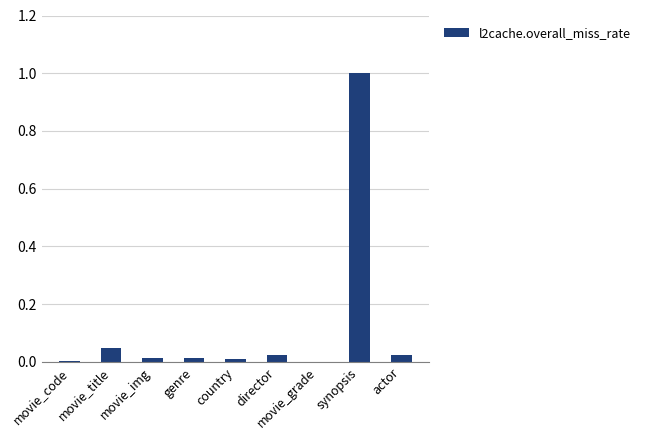

Is it true that the value at director is 0.0?

True